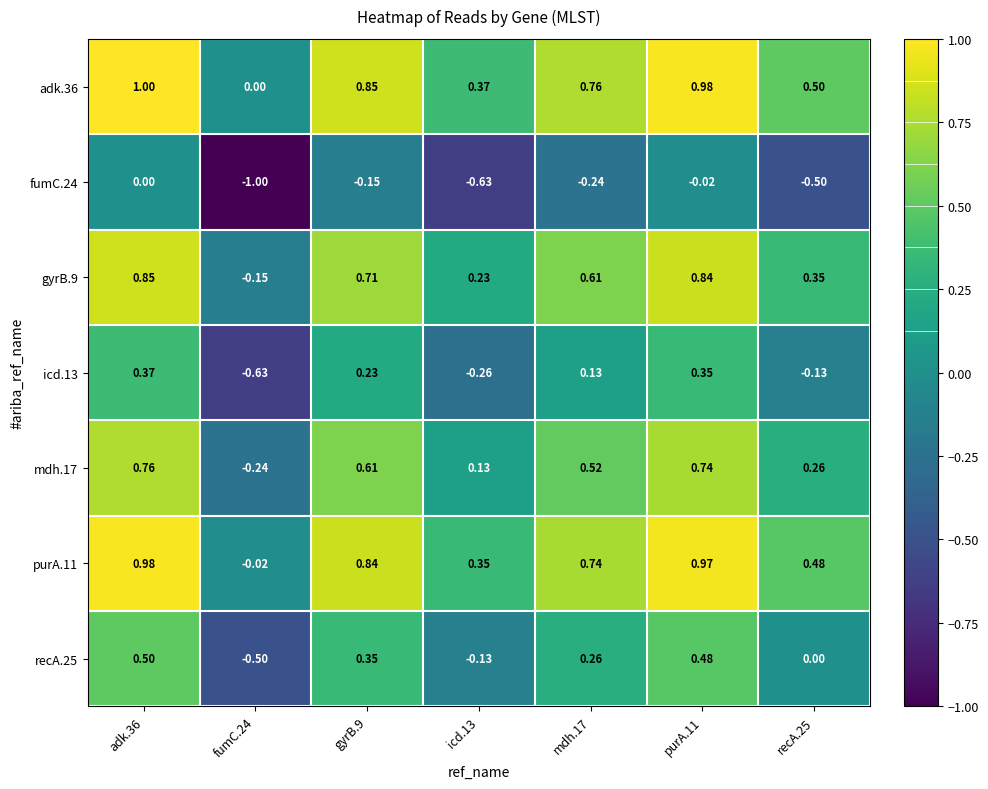

At which category is the sum across all series the highest?

adk.36